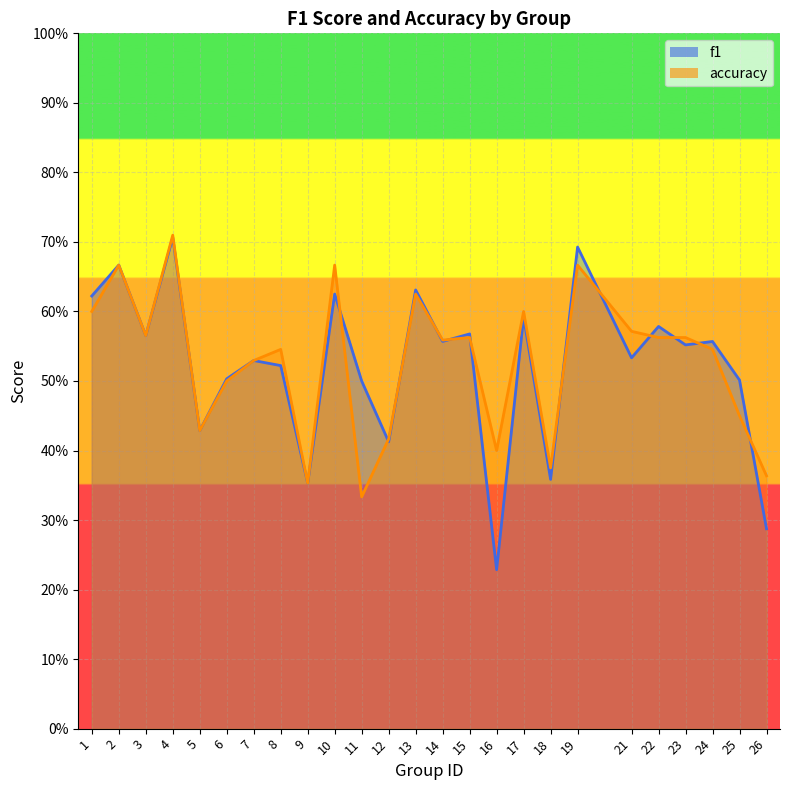

Between which two adjacent categories do accuracy and f1 first intersect?

10 and 11